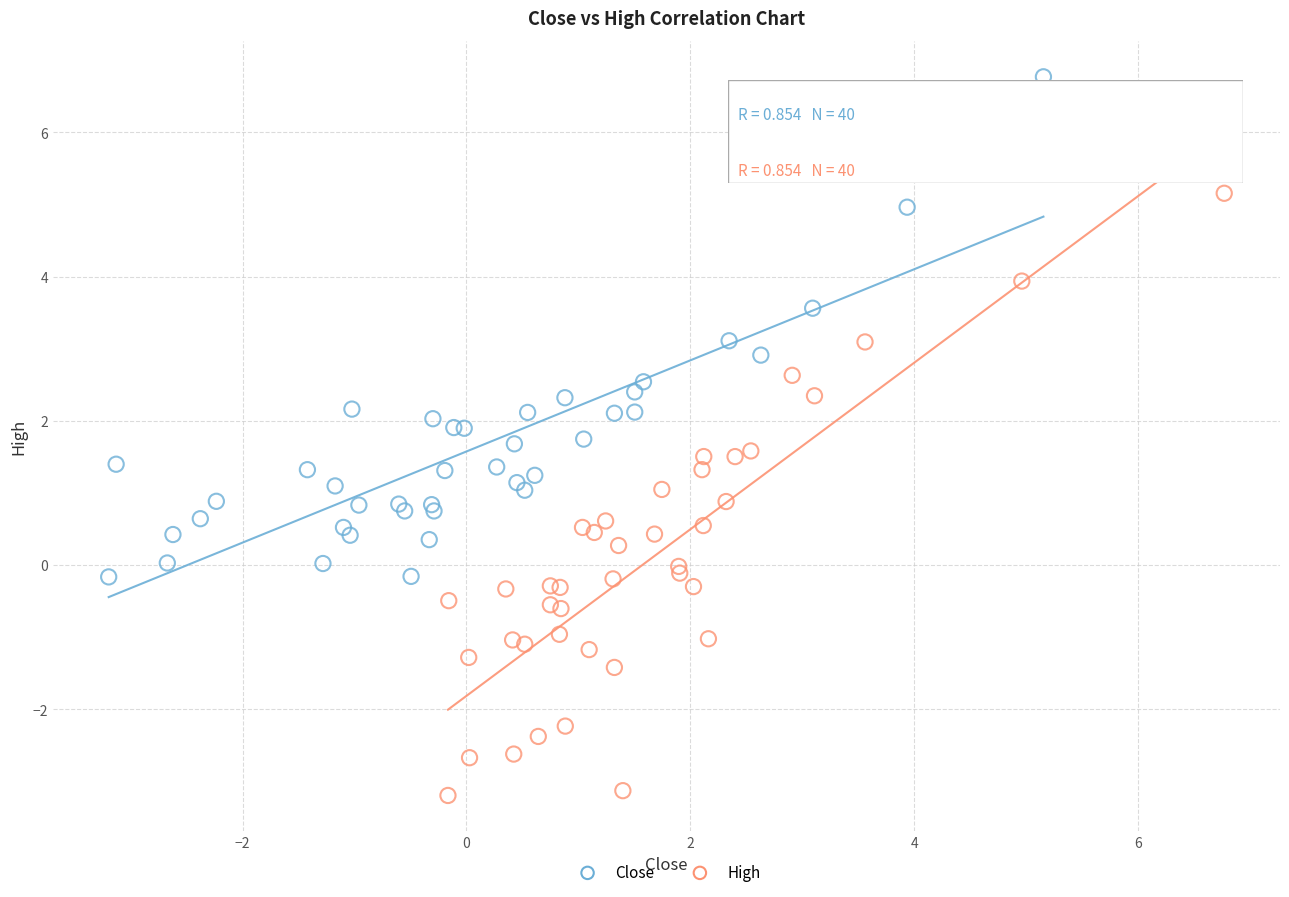

Which series has the largest Y range (max minus min)?

High